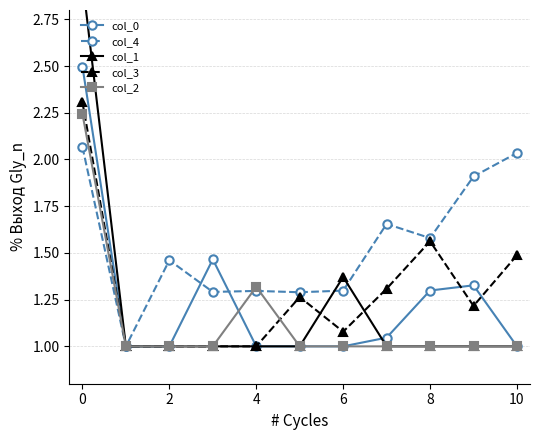

What is the difference between the second highest and second lowest values in the col_2 series?

0.3